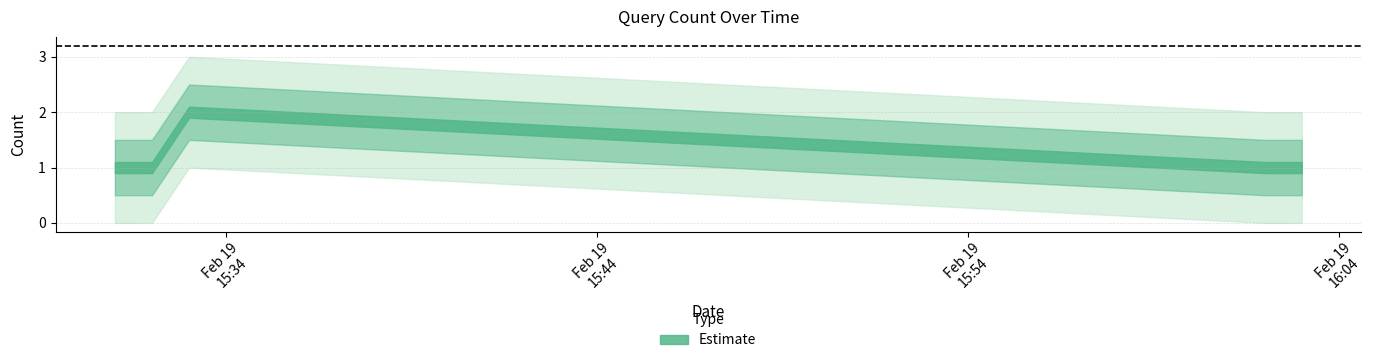

True or false: the data shows 0 at 2019-02-19 15:32:00.

False